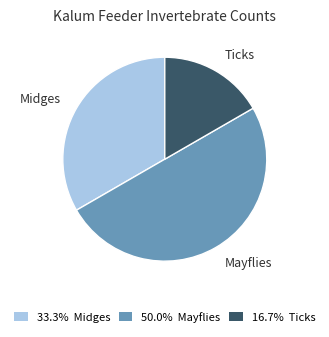

Which category has the biggest portion of the pie?

Mayflies